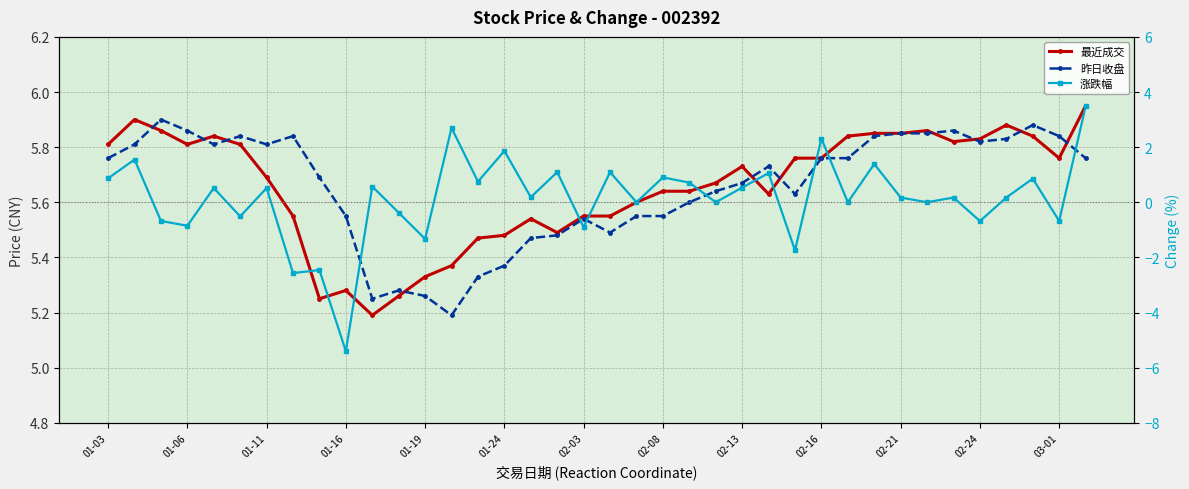

Which series has the largest range (max minus min)?

涨跌幅